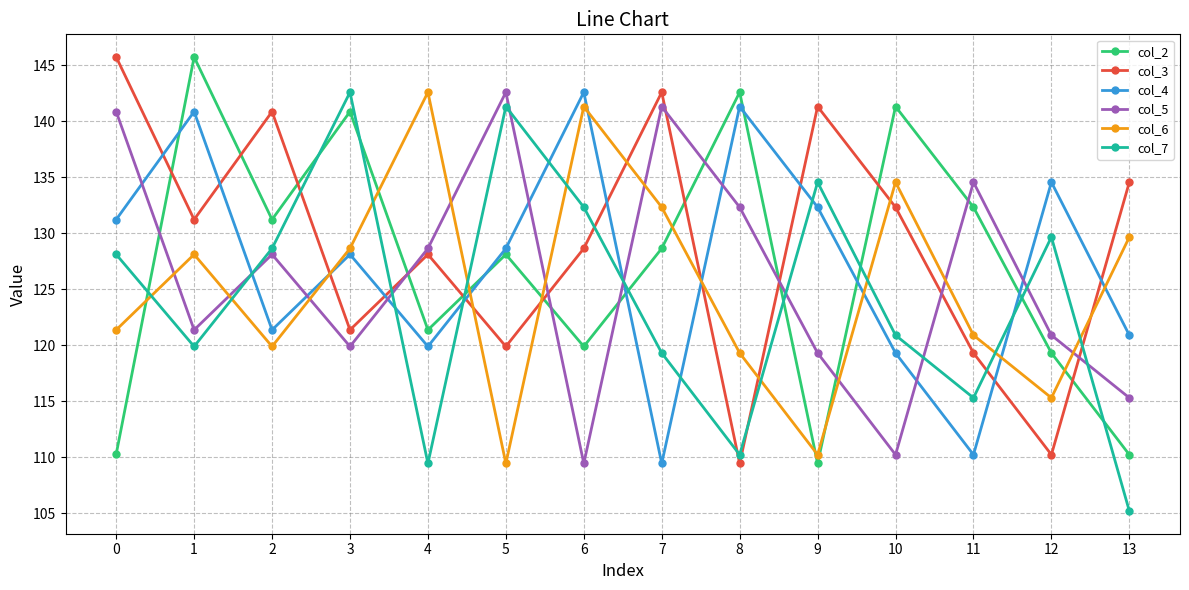

Is this an area chart (filled region under the line)?

No